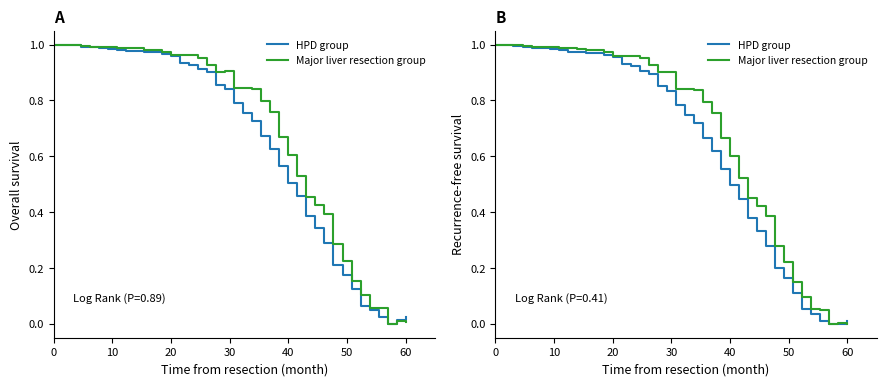

True or false: HPD group and Major liver resection group cross at least once.

True